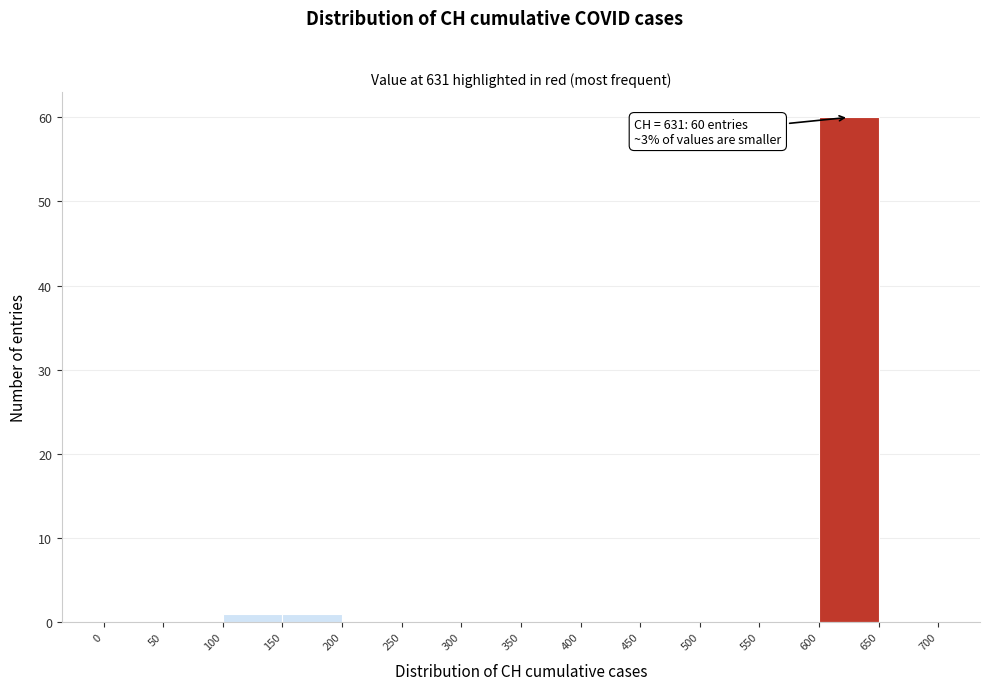

Which range on the x-axis has the tallest bar?

600 to 650